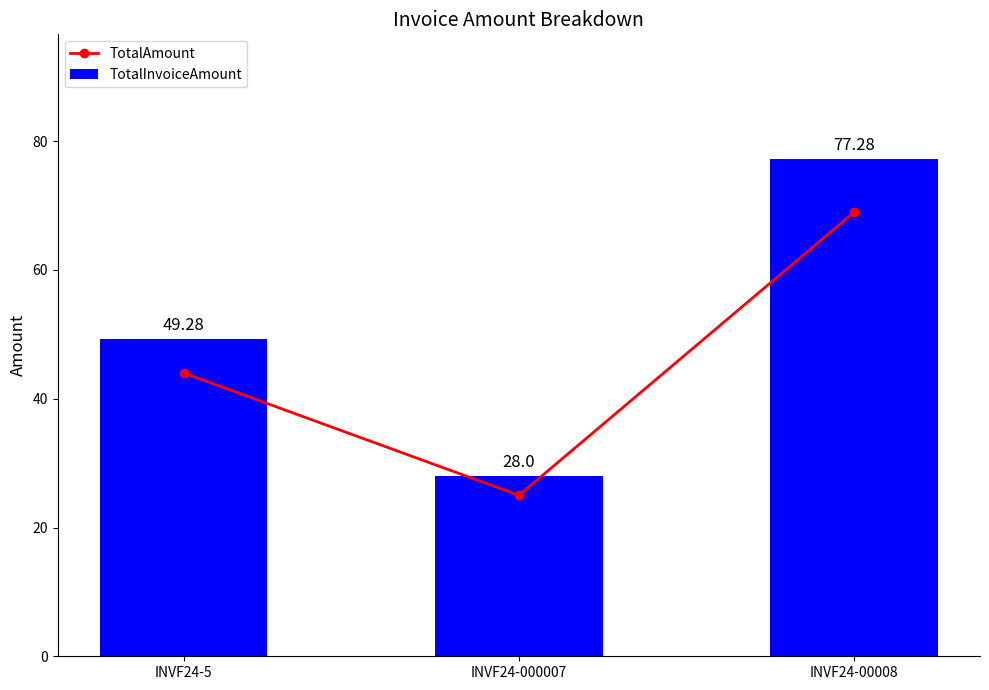

Which series changed the most between INVF24-5 and INVF24-000007?

TotalInvoiceAmount